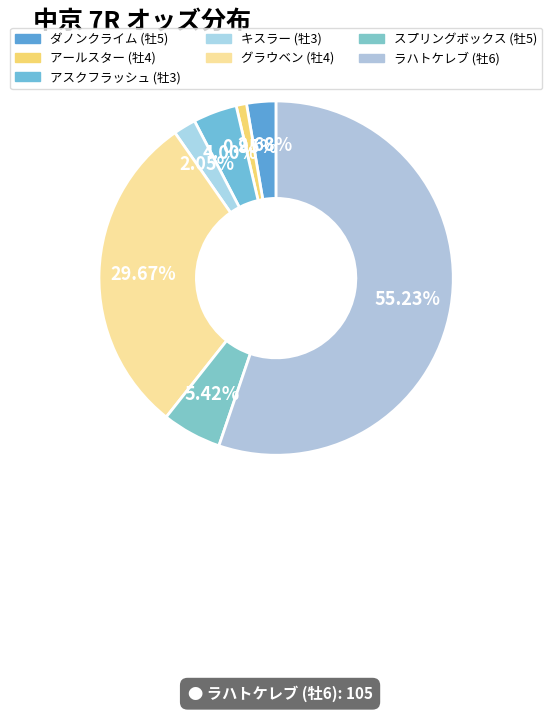

Do アスクフラッシュ (牡3) and スプリングボックス (牡5) together represent more than half of the pie?

No